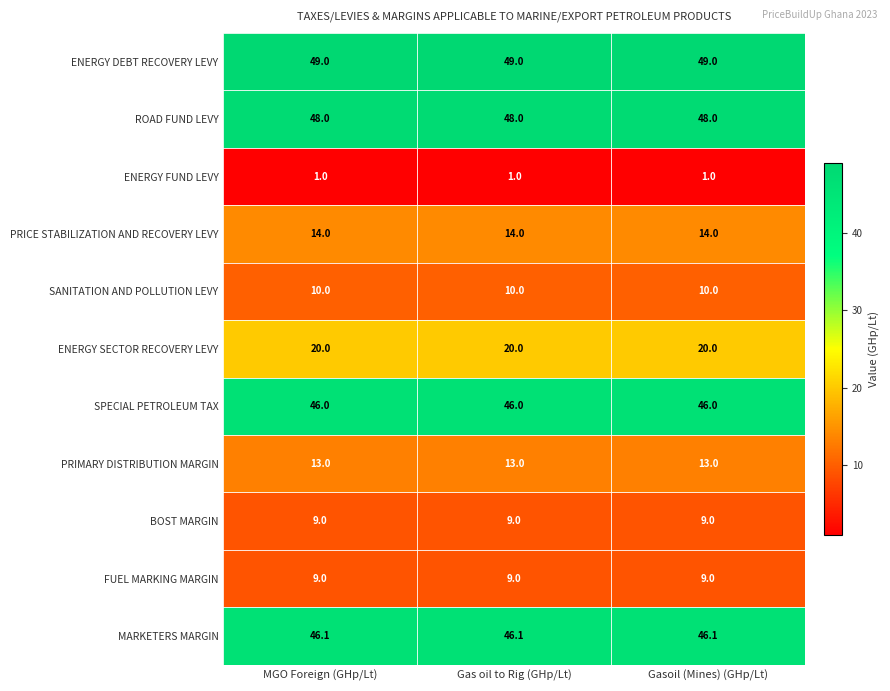

What is the highest value of the ROAD FUND LEVY series?

48.0